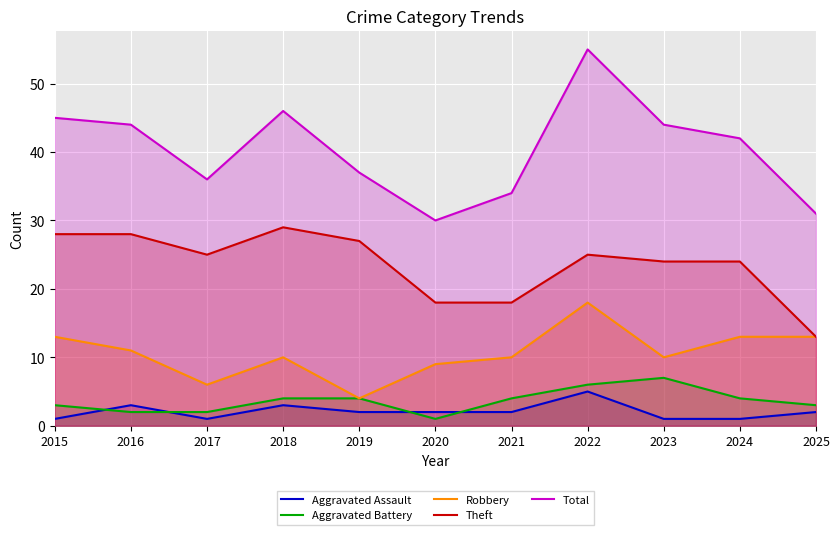

At how many categories does at least one series exceed 33?

9